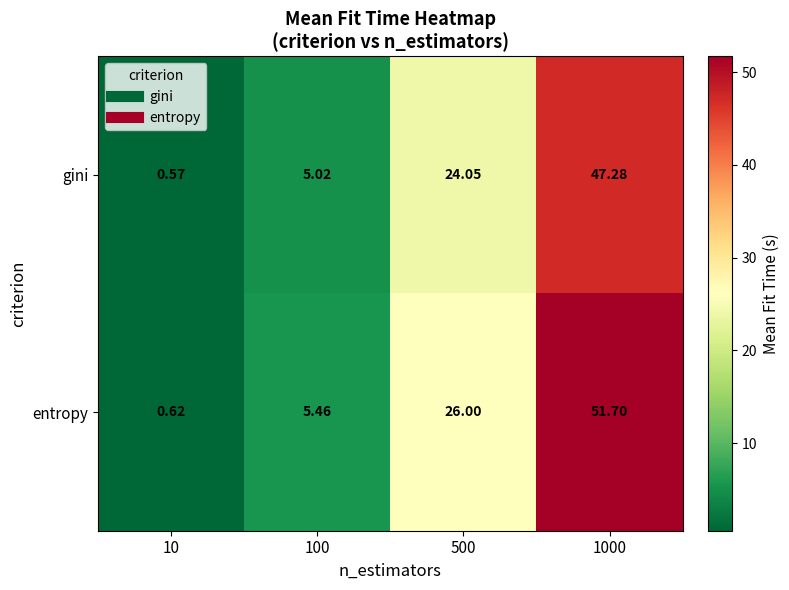

Which series has the largest range (max minus min)?

entropy